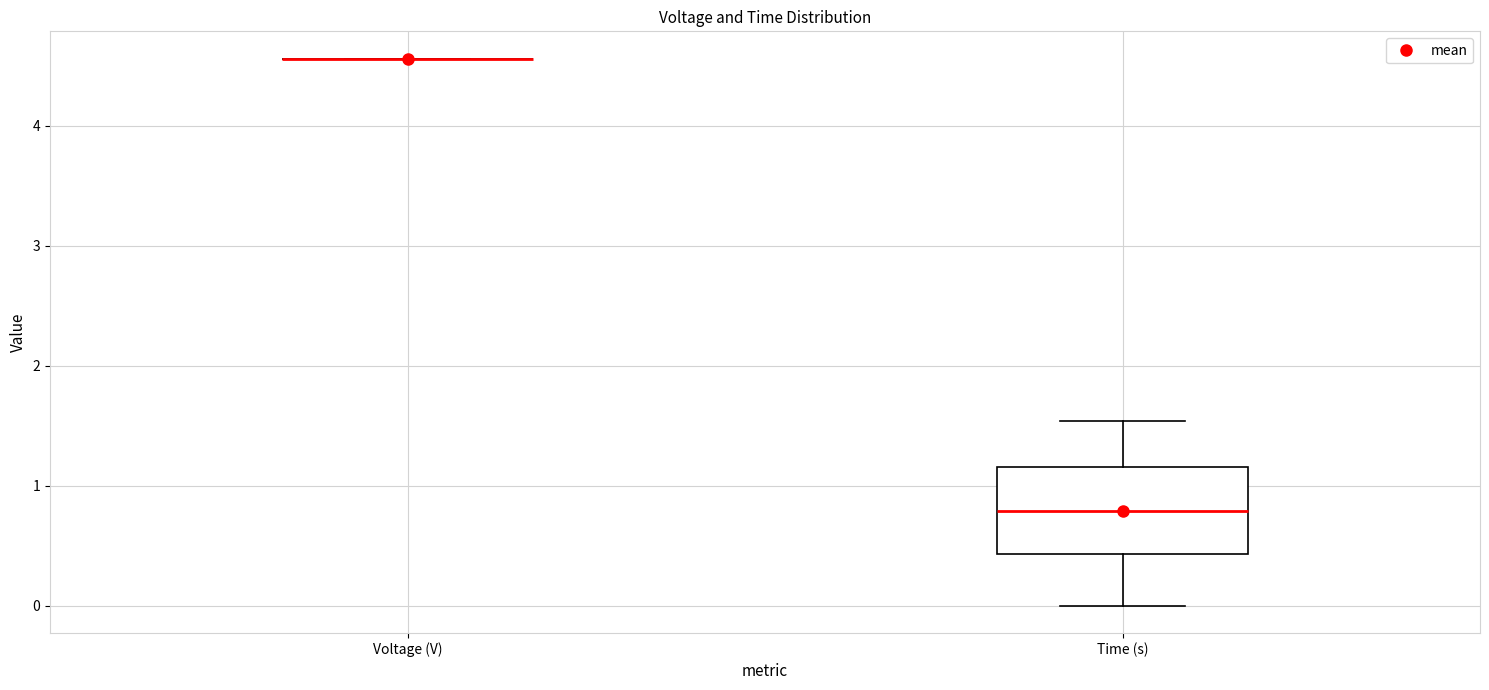

Comparing the boxes themselves (not the whiskers), which one is the tallest?

Time (s)